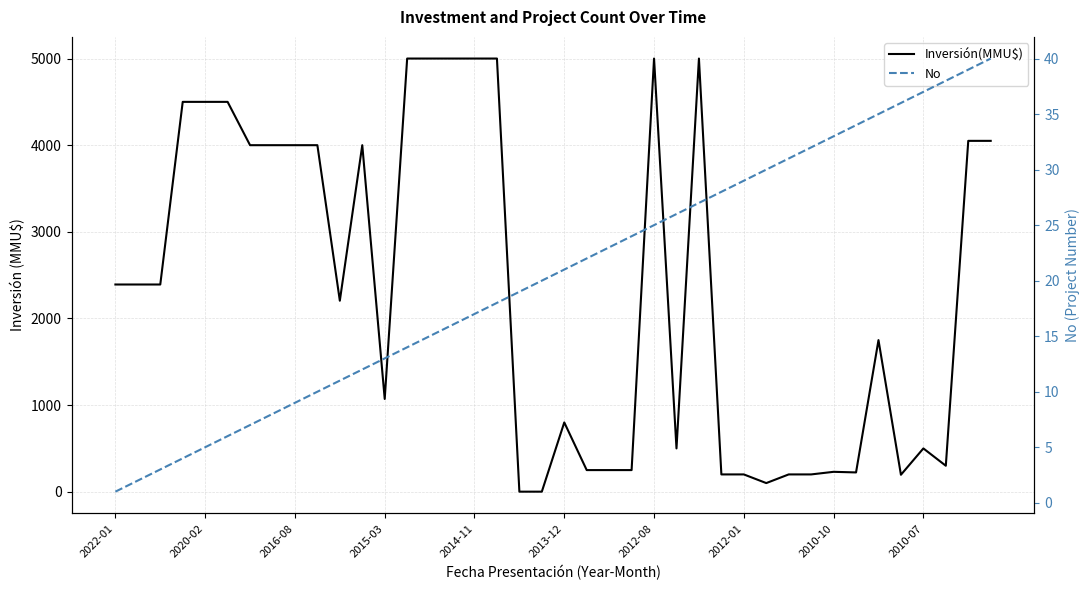

Rank the series by their average value, from highest to lowest.

Inversión(MMU$), No